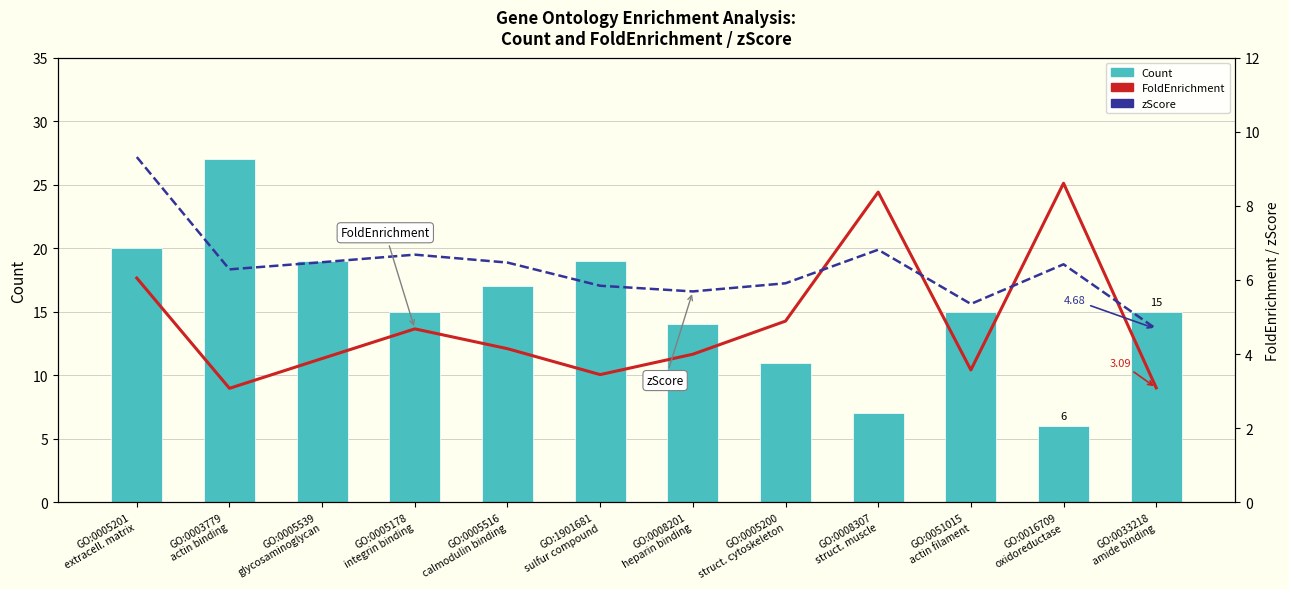

What is the minimum value for FoldEnrichment?

3.1